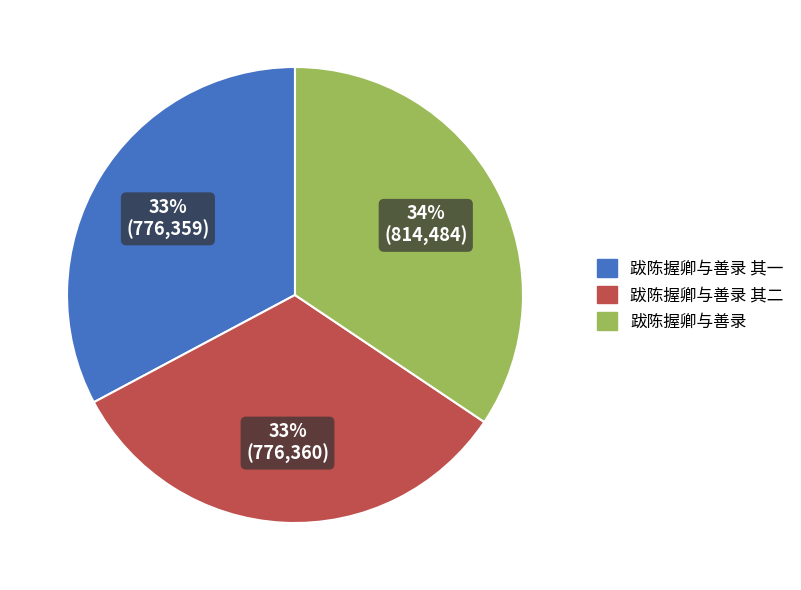

Between 跋陈握卿与善录 其二 and 跋陈握卿与善录, which is larger?

跋陈握卿与善录